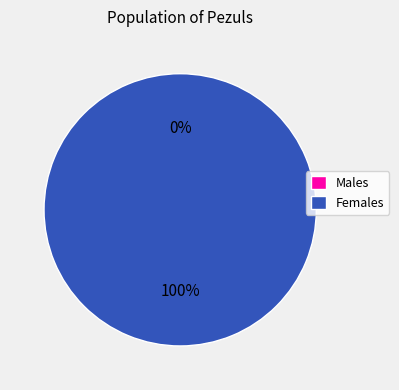

Is it true that Remaining Stories: 36 is 12% of the pie?

False